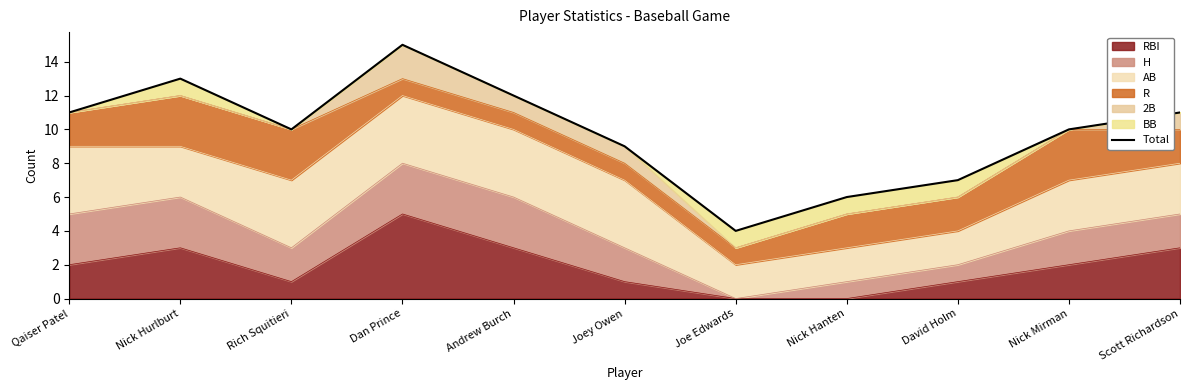

At which label does the data first exceed 10?

Qaiser Patel